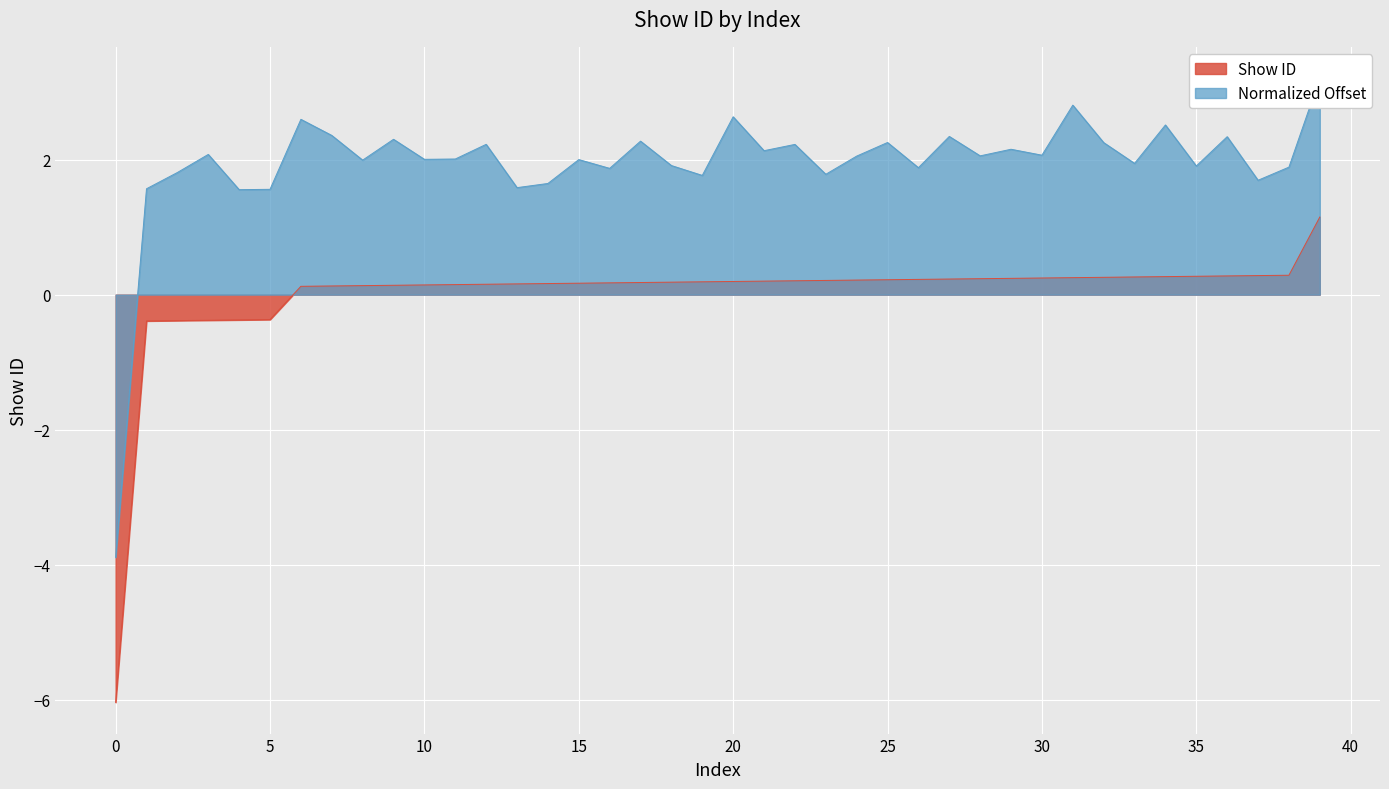

Between 35 and 5, which is larger?

35